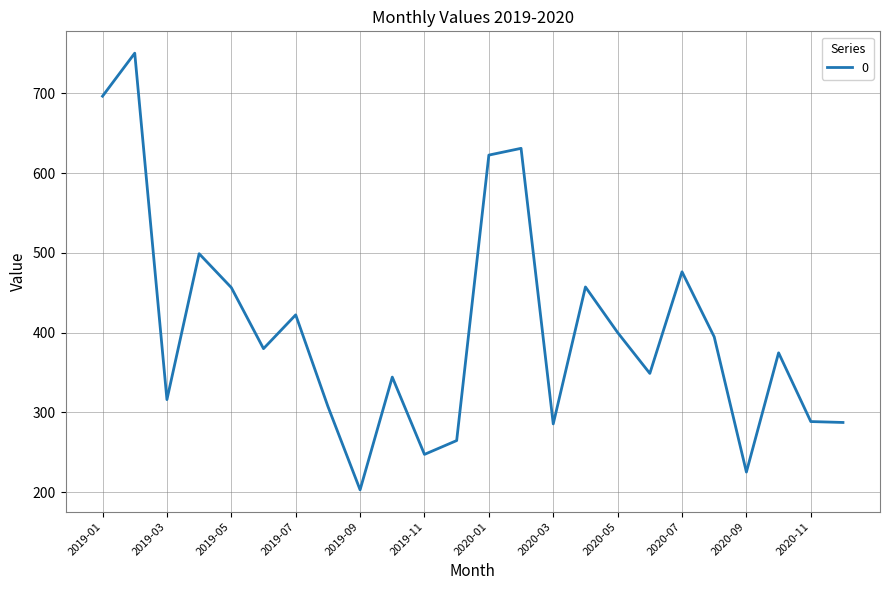

What is the maximum value shown in the chart?

750.4